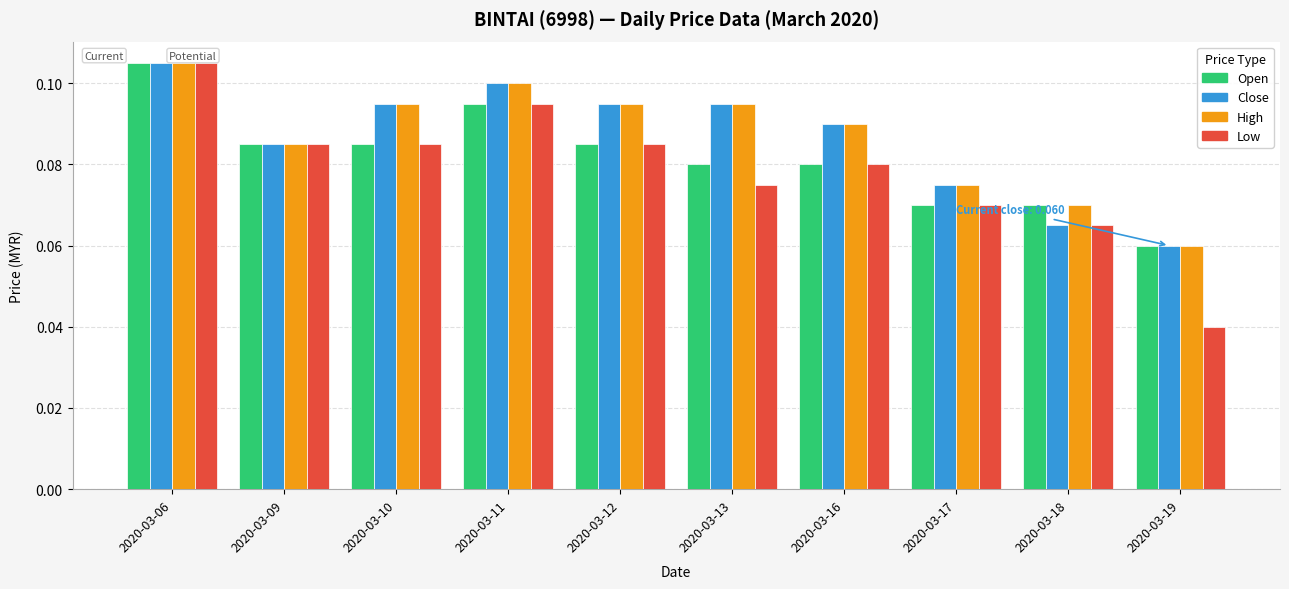

What is the total value across all series at 2020-03-12?

0.4